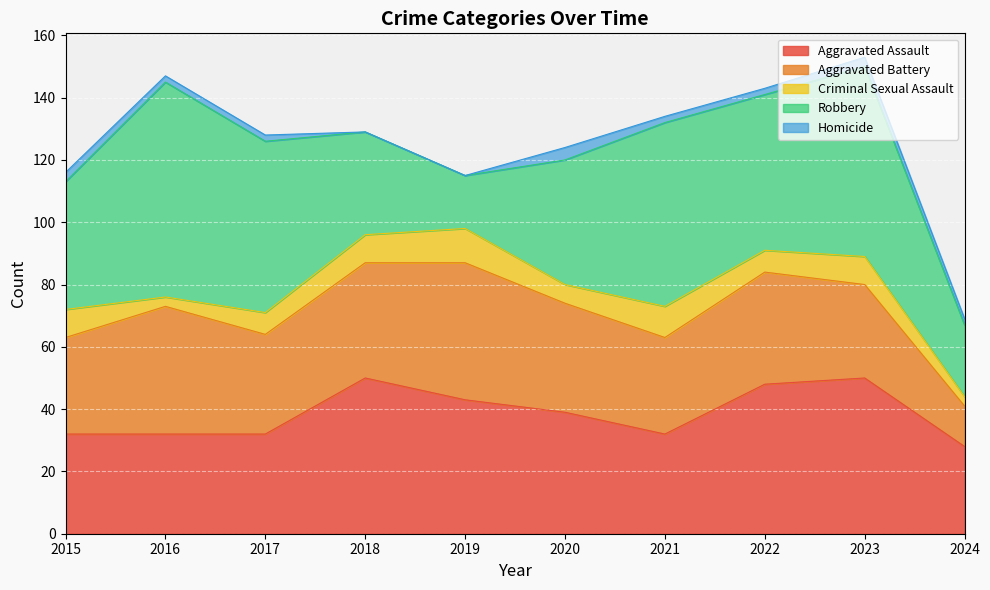

True or false: Homicide and Robbery intersect in this chart.

False